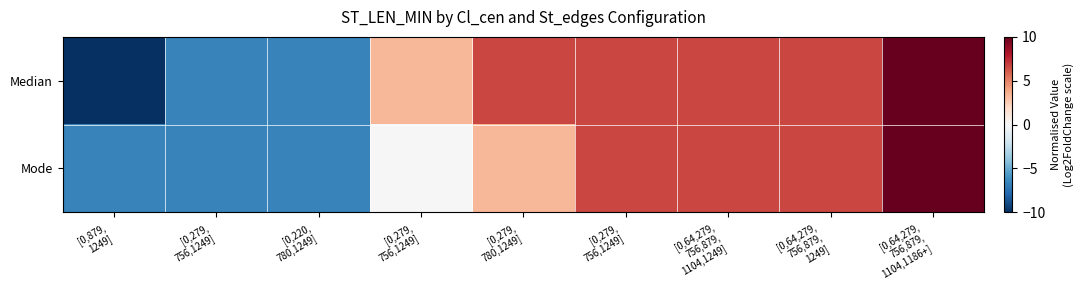

At how many categories does at least one series exceed 1?

6